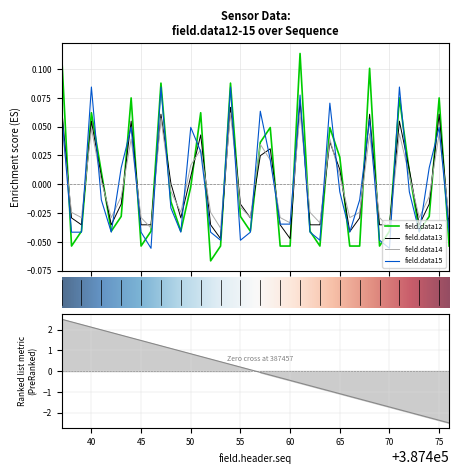

At which label does field.data12 first exceed 0?

387437